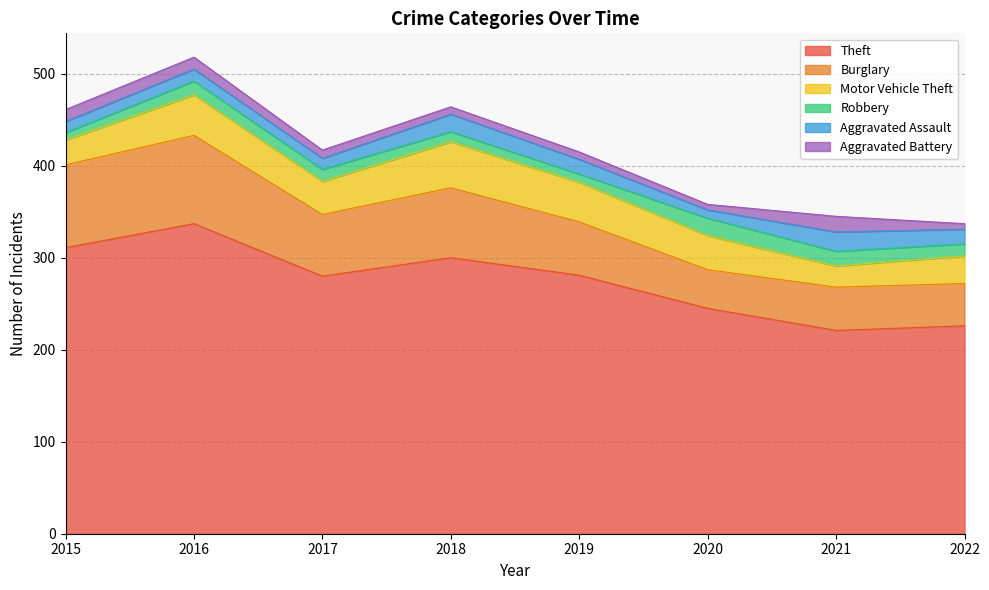

What is the maximum value shown in the chart?

337